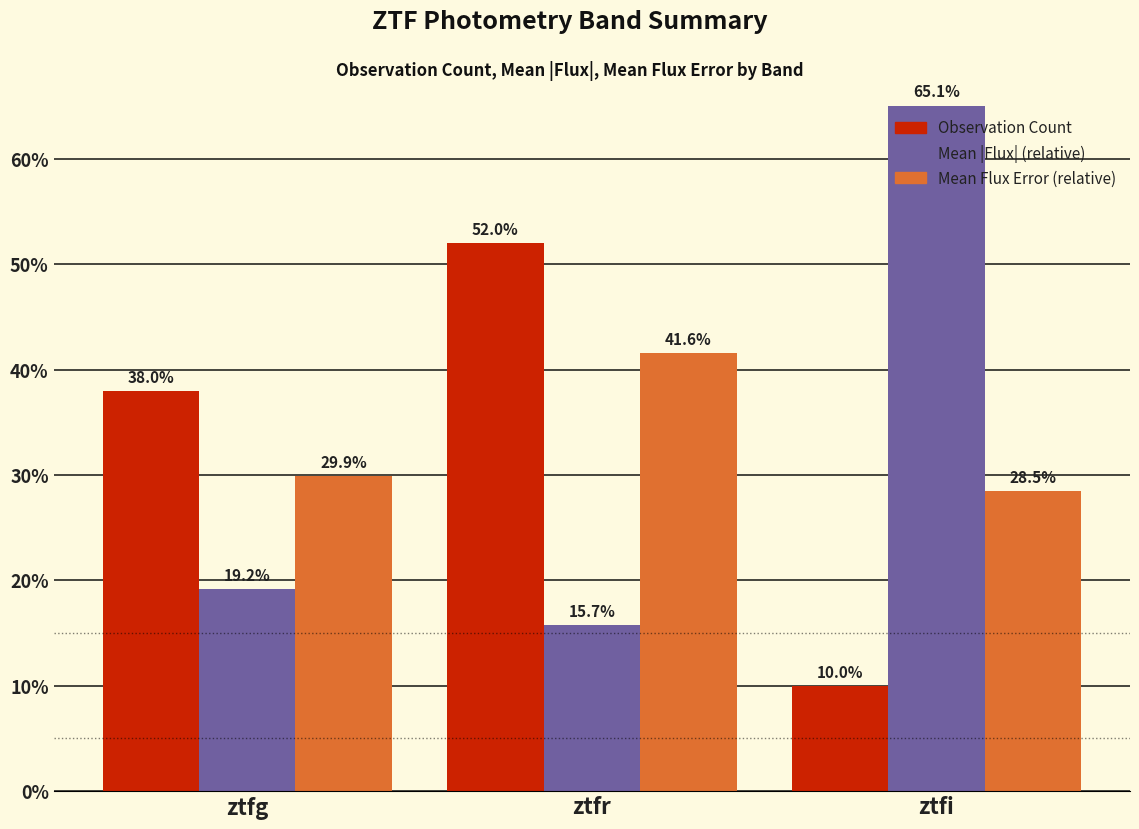

What is the total value across all series at ztfi?

103.6